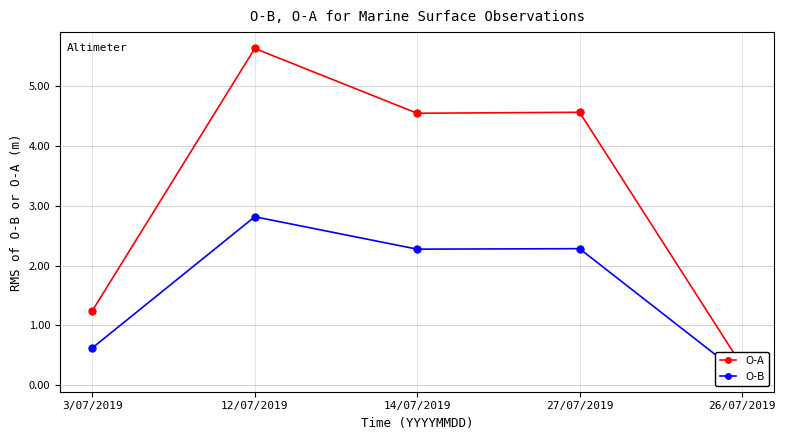

Is it true that O-A equals 4.5 at 14/07/2019?

True